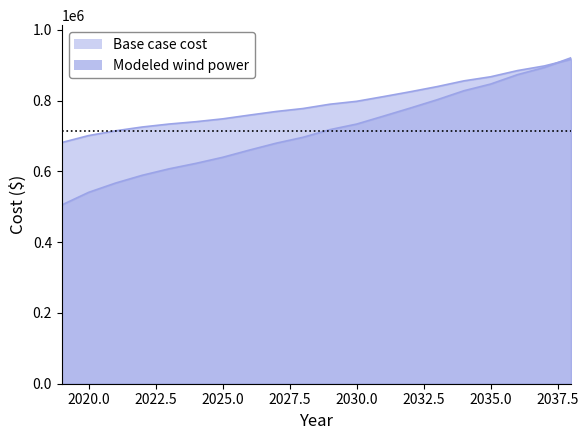

How many values in the Base case cost series are below 717811?

10